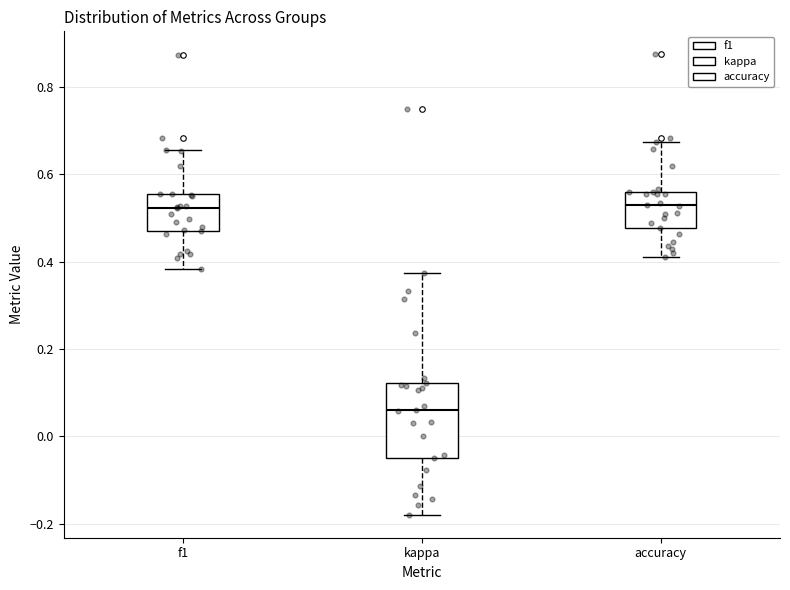

Comparing the boxes themselves (not the whiskers), which one is the tallest?

kappa